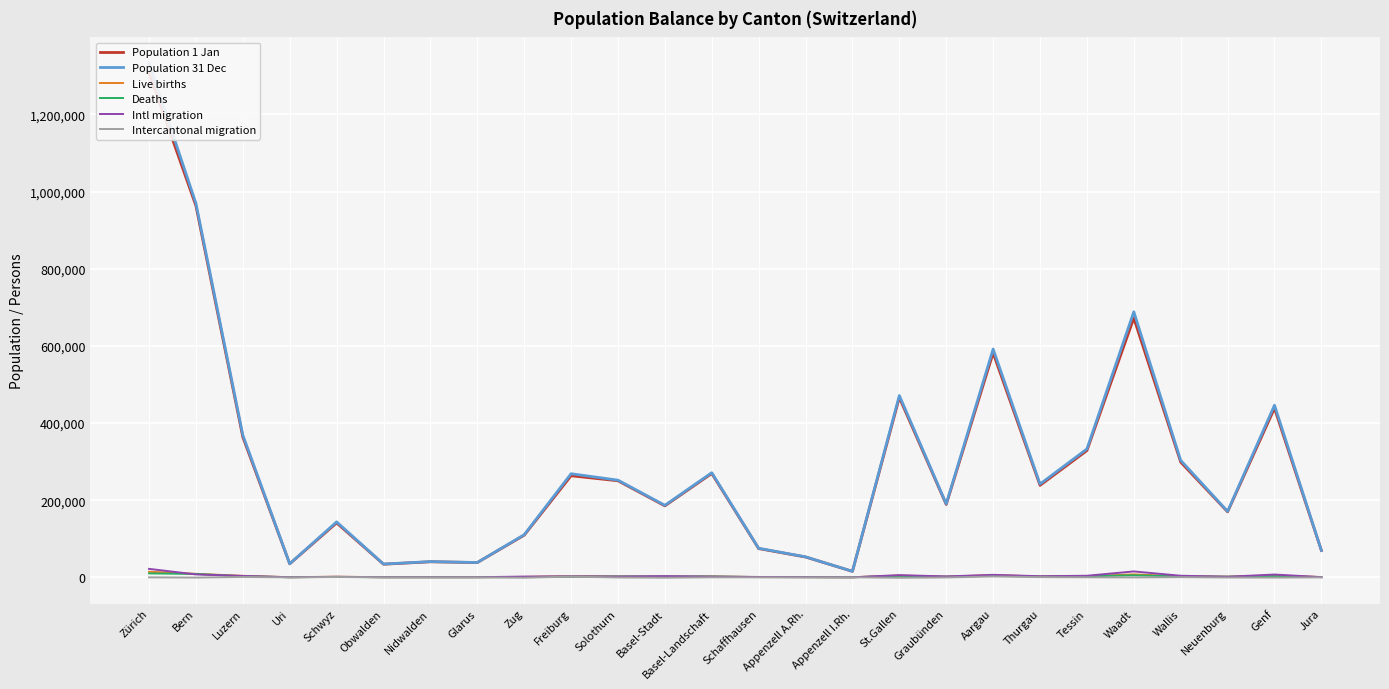

Rank the categories by Deaths value from lowest to highest.

Appenzell I.Rh., Obwalden, Nidwalden, Uri, Glarus, Appenzell A.Rh., Jura, Zug, Schaffhausen, Schwyz, Neuenburg, Graubünden, Freiburg, Thurgau, Basel-Landschaft, Basel-Stadt, Solothurn, Wallis, Luzern, Tessin, Genf, St.Gallen, Aargau, Waadt, Bern, Zürich